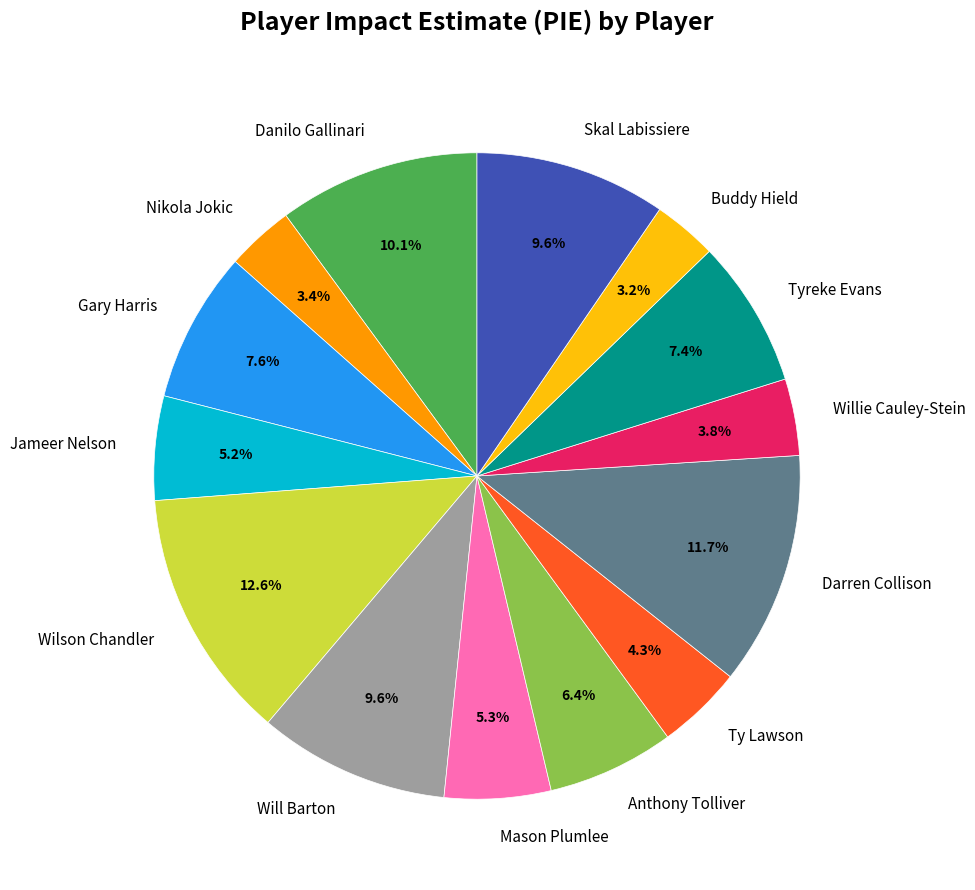

Which slice is the largest?

Wilson Chandler